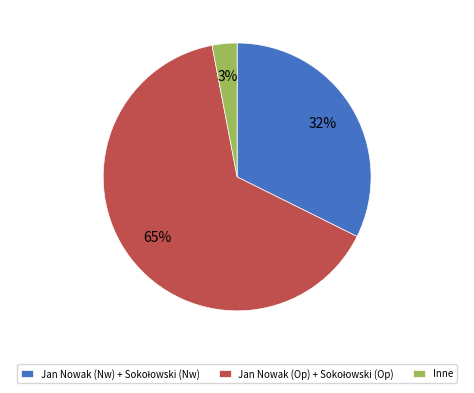

Is there any slice that represents more than half of the pie?

Yes